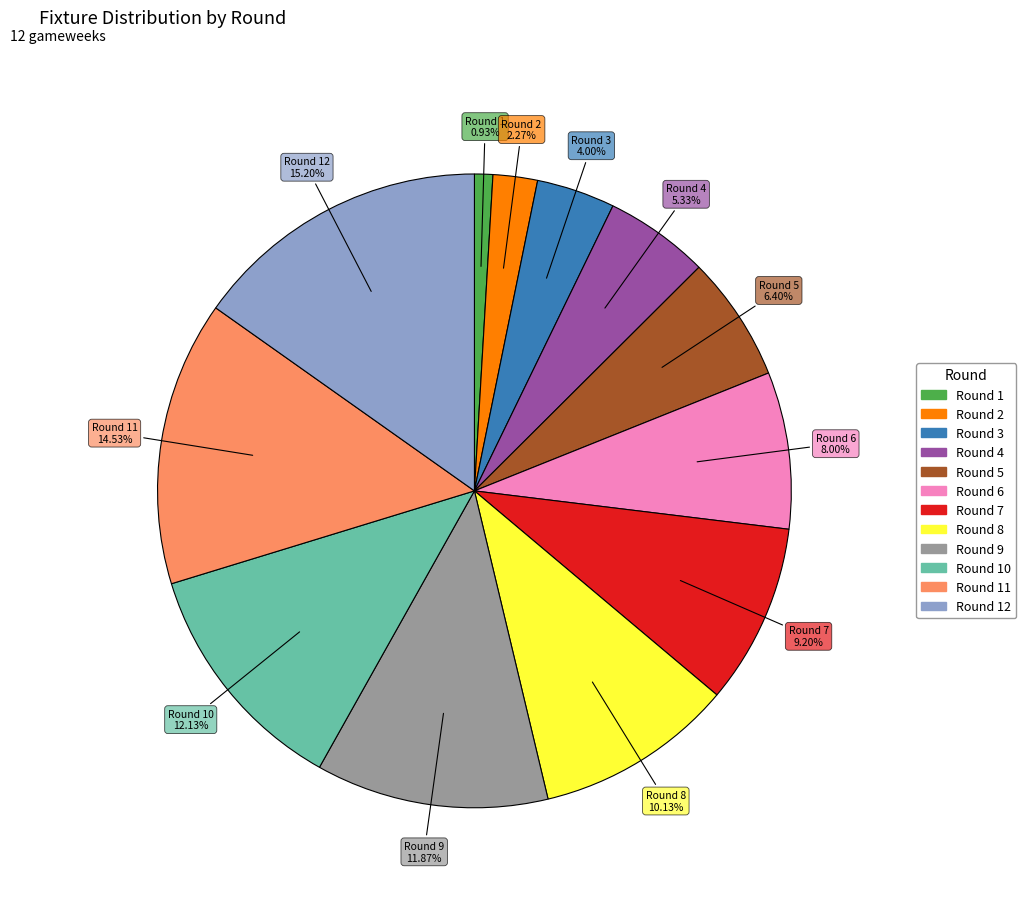

Is there any slice that represents more than half of the pie?

No